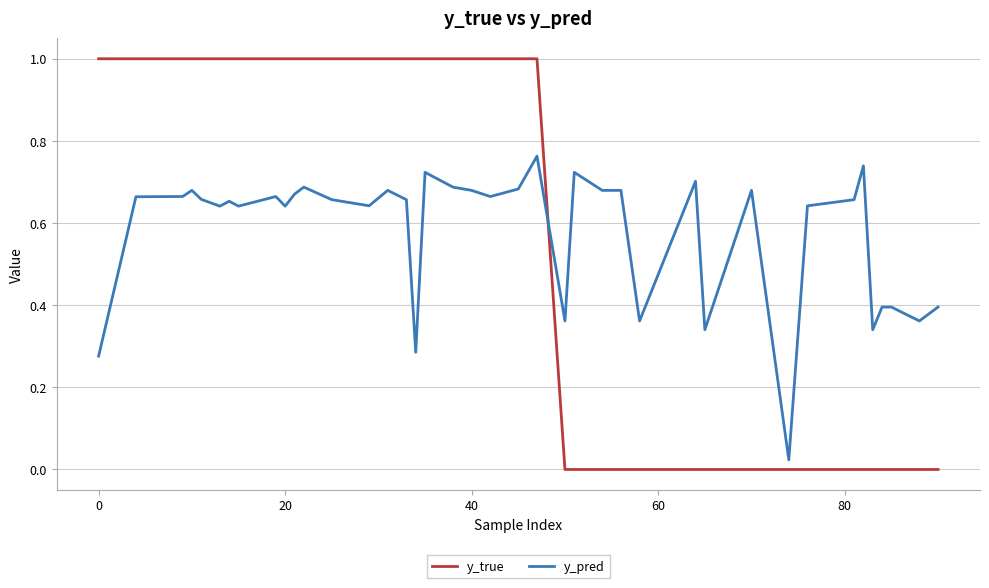

How many lines are shown in the chart?

2